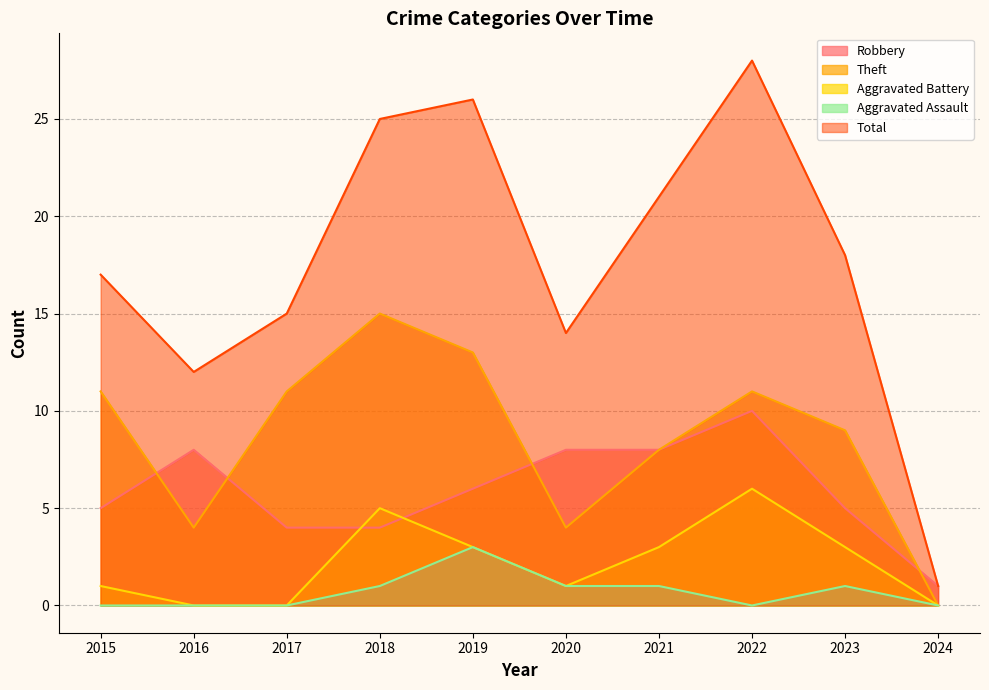

What is the highest value of the Total series?

28